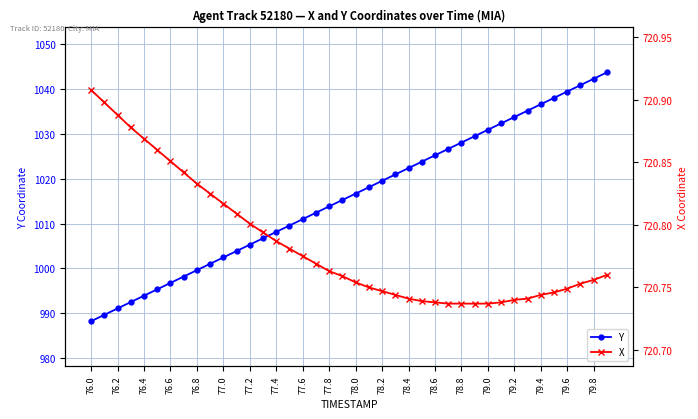

True or false: Y has a value of 1016.7 at 78.0.

True